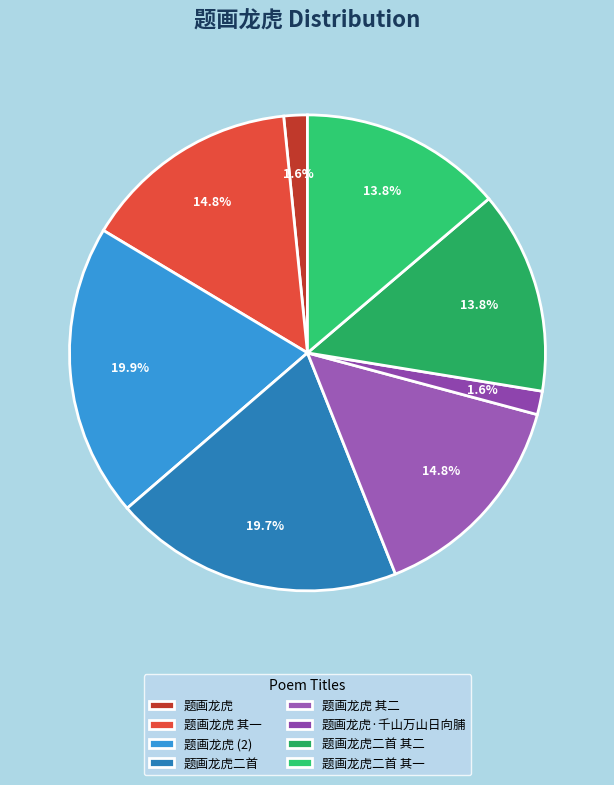

Count the number of slices in the pie.

8